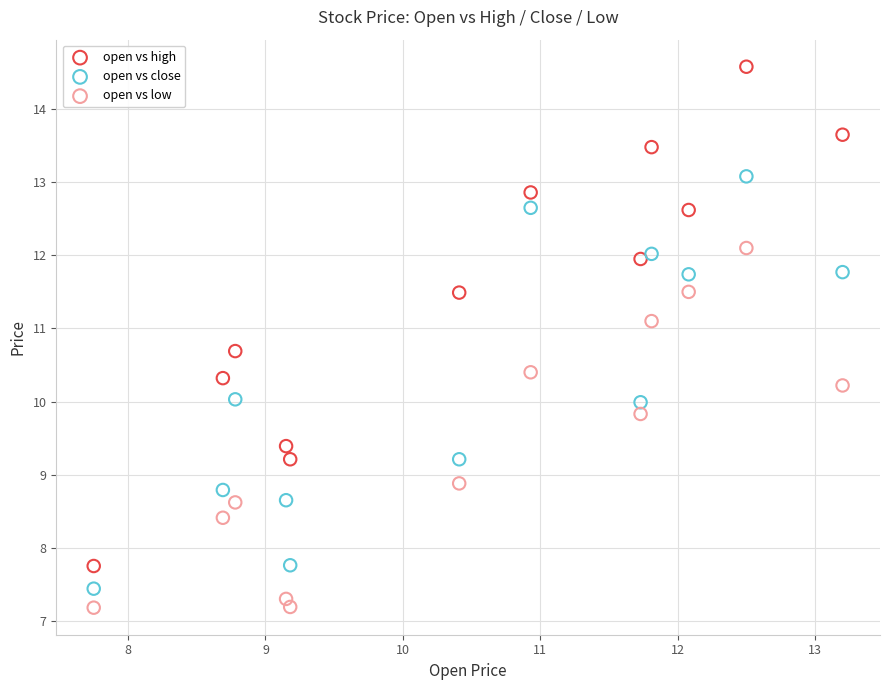

In the open vs low series, what Y value is closest to 9?

8.9